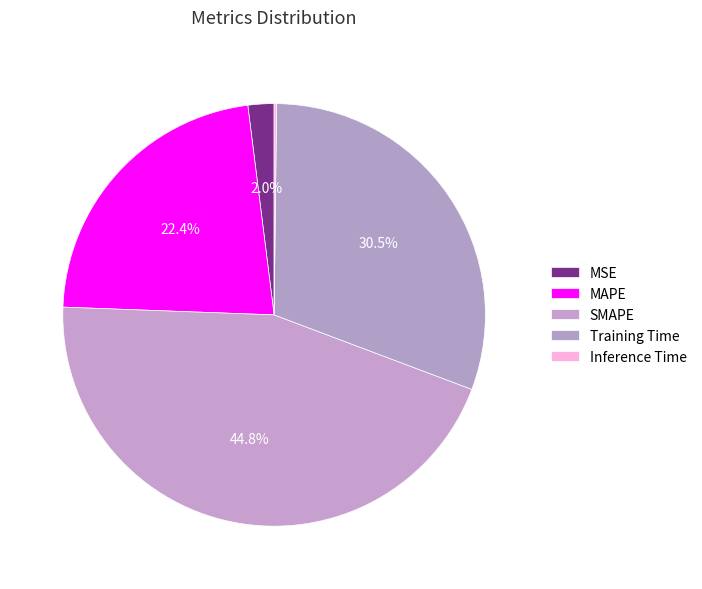

What is the smallest slice in the pie chart?

Inference Time